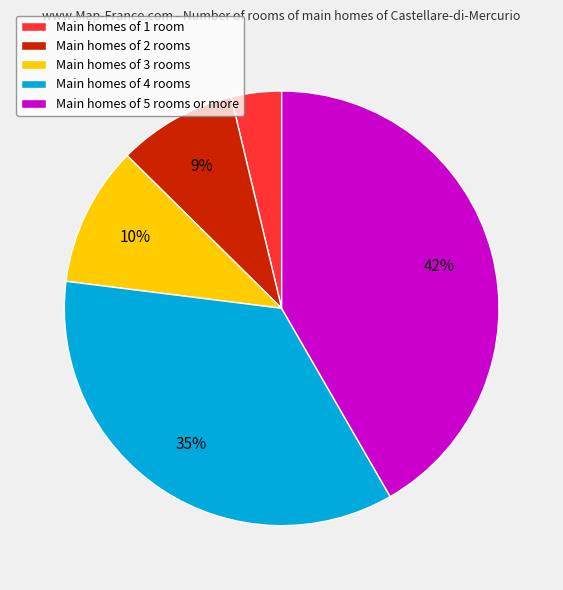

Rank the categories by value from lowest to highest.

Main homes of 1 room, Main homes of 2 rooms, Main homes of 3 rooms, Main homes of 4 rooms, Main homes of 5 rooms or more